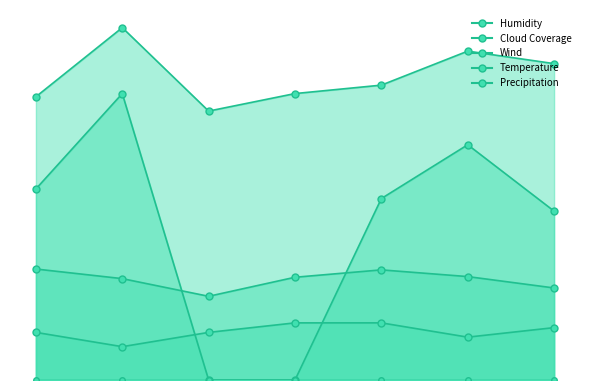

Is the value of Temperature at 71954 greater than the value of Cloud Coverage at 71940?

No